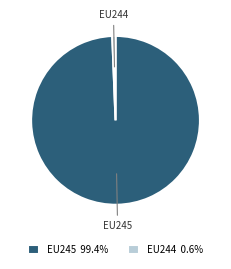

How many slices are in this pie chart?

2